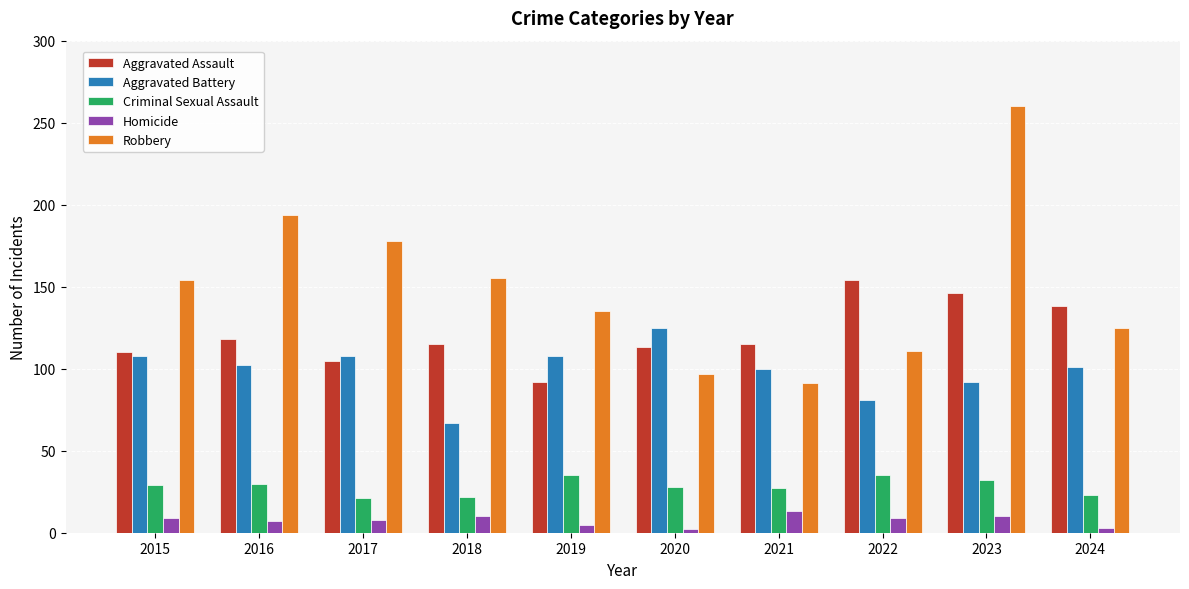

What is the difference between the second highest and second lowest values in the Criminal Sexual Assault series?

13